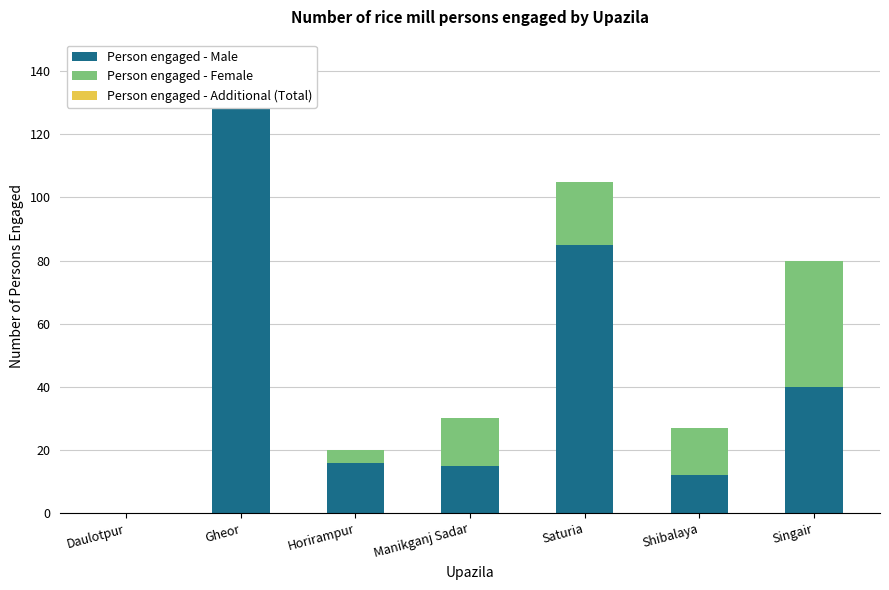

What is the sum of all Person engaged - Male values?

300